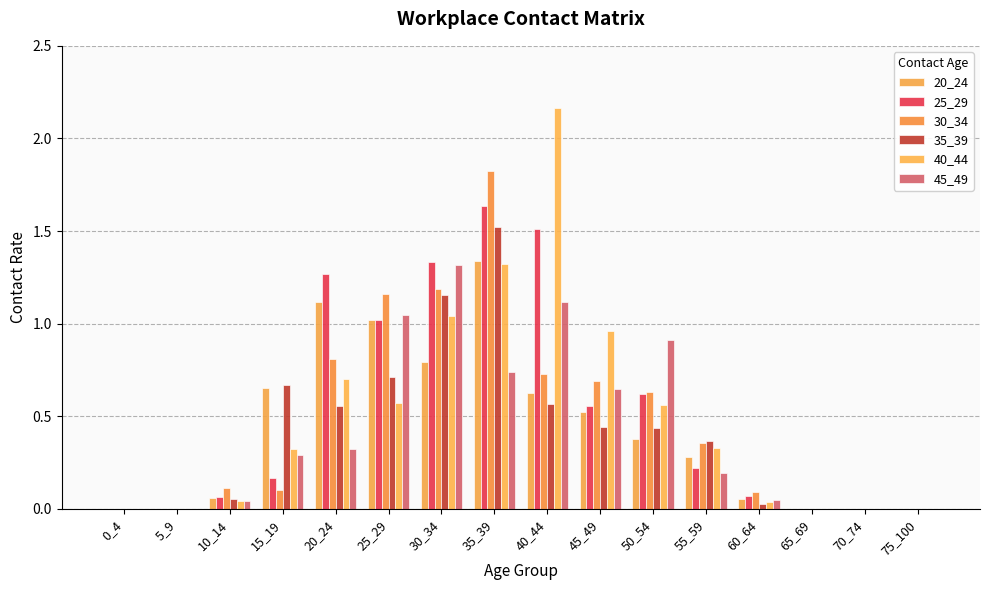

Is the value of 35_39 at 55_59 greater than the value of 40_44 at 50_54?

No